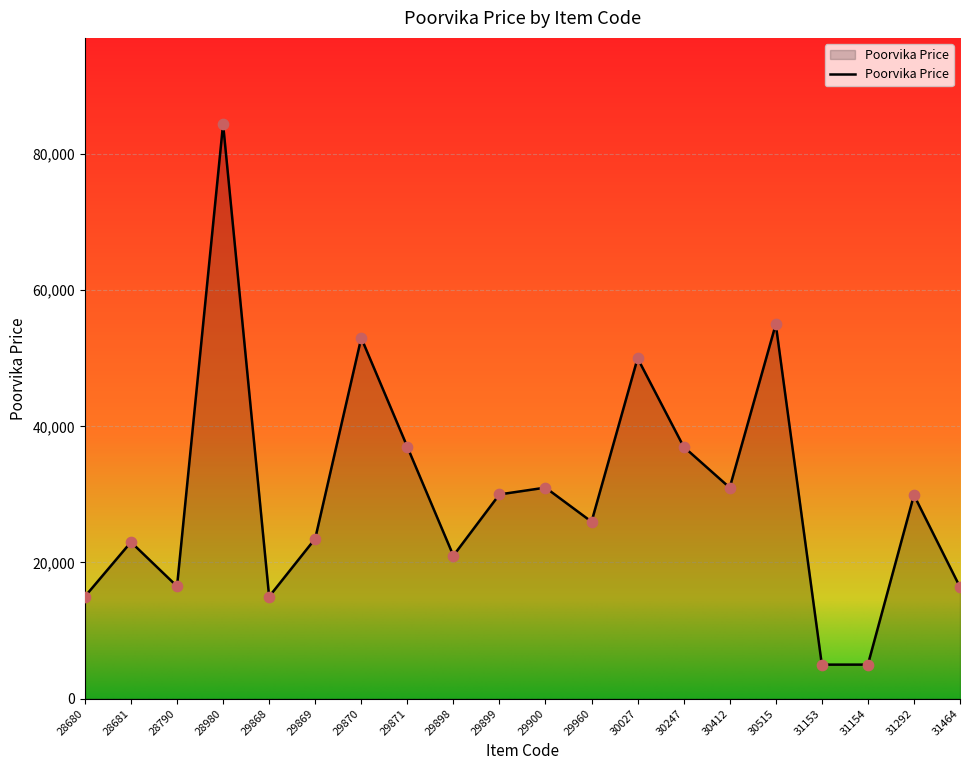

What is the change in value from 28680 to 31292?

+14901